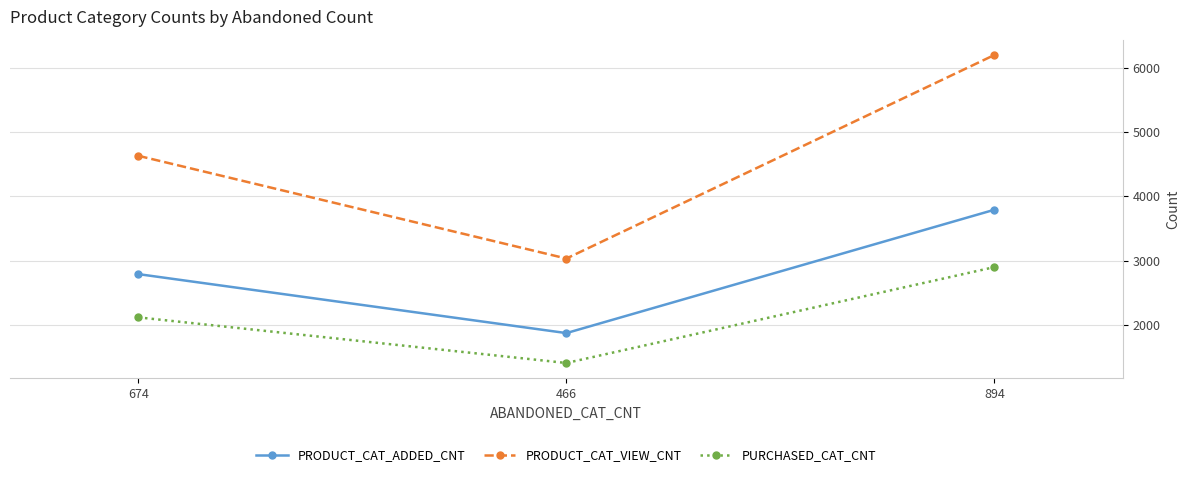

How many values in the PRODUCT_CAT_ADDED_CNT series are below 2789?

1